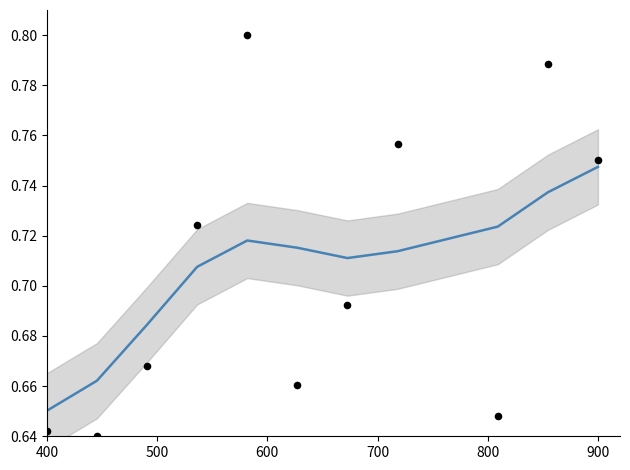

What is the total value across all series at 700?

1.4